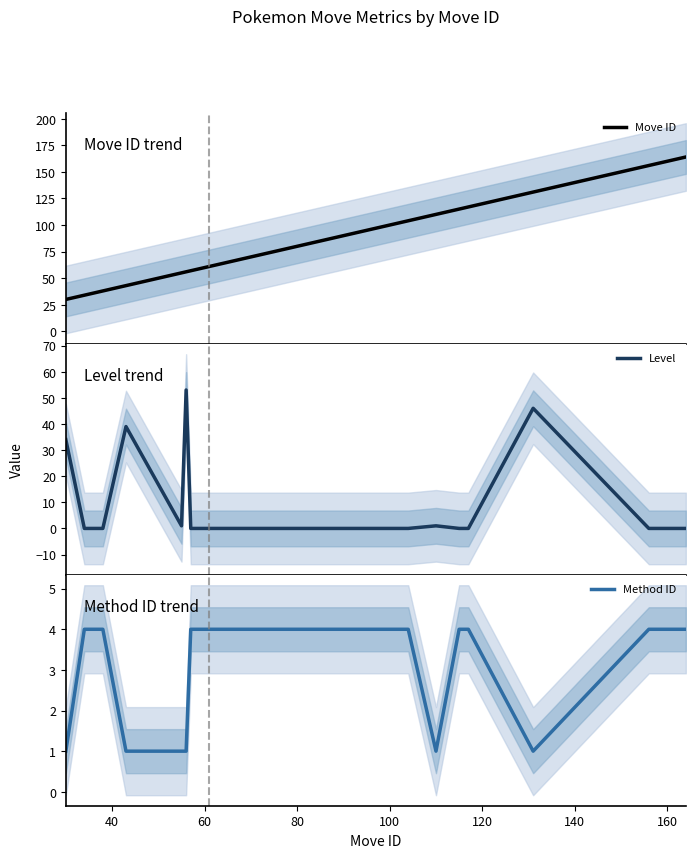

Does the chart display data point markers on the line(s)?

No